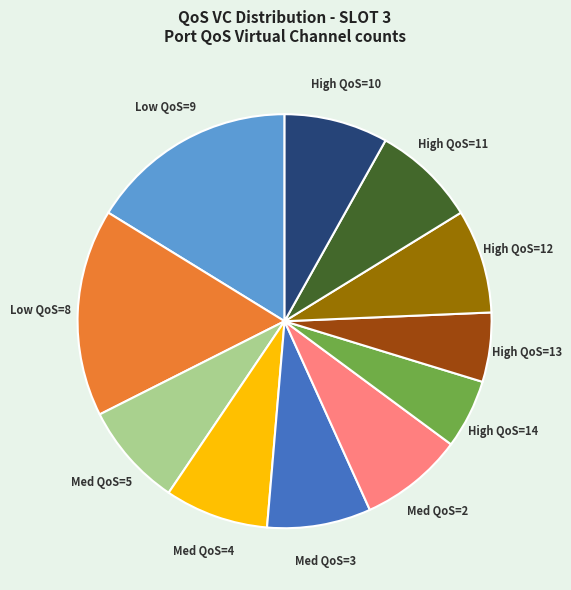

Between High QoS=13 and Med QoS=3, which is larger?

Med QoS=3